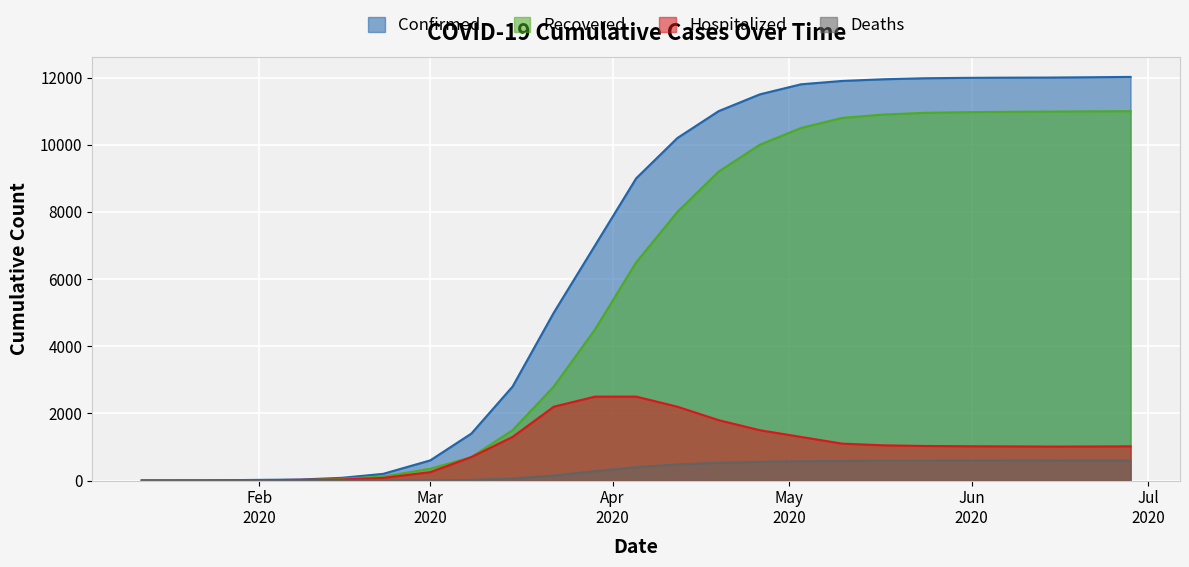

How many data points in Recovered are less than 4500?

13